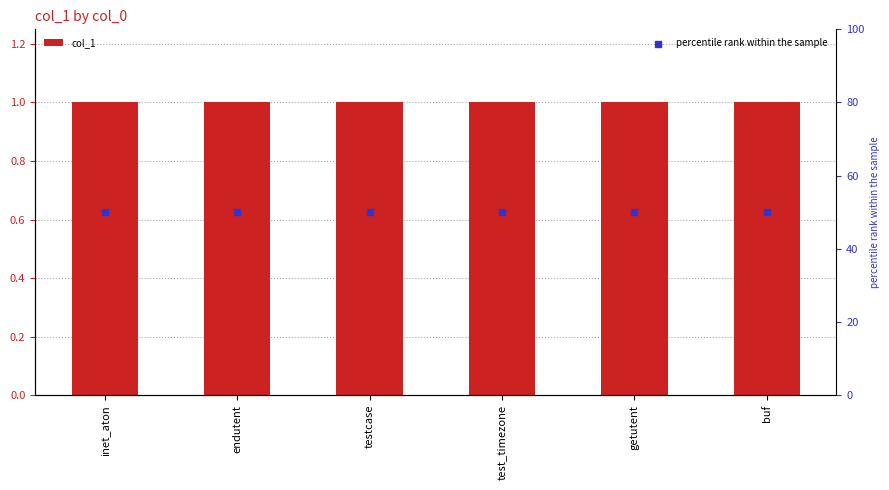

Which series reaches the maximum Y coordinate?

percentile rank within the sample